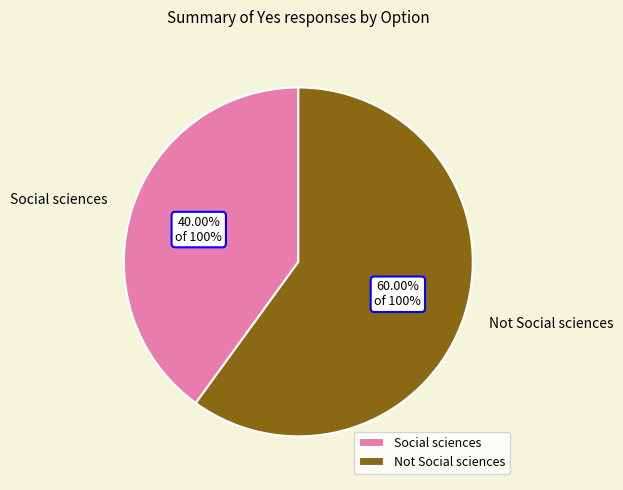

To the nearest percent, what is the average slice percentage?

50%